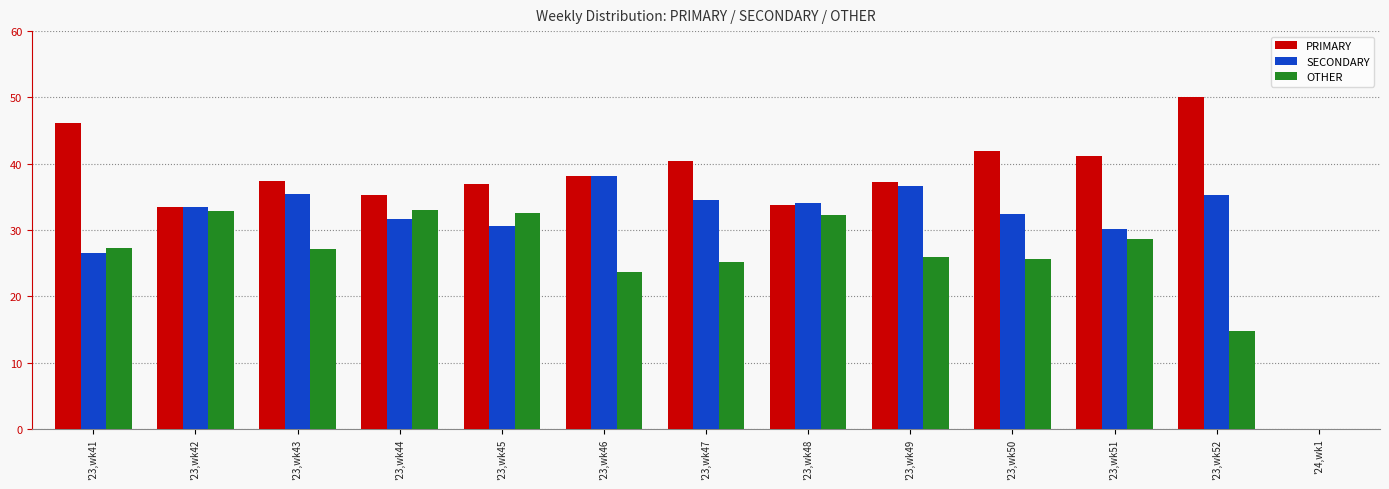

How many positive values does the SECONDARY series have?

12